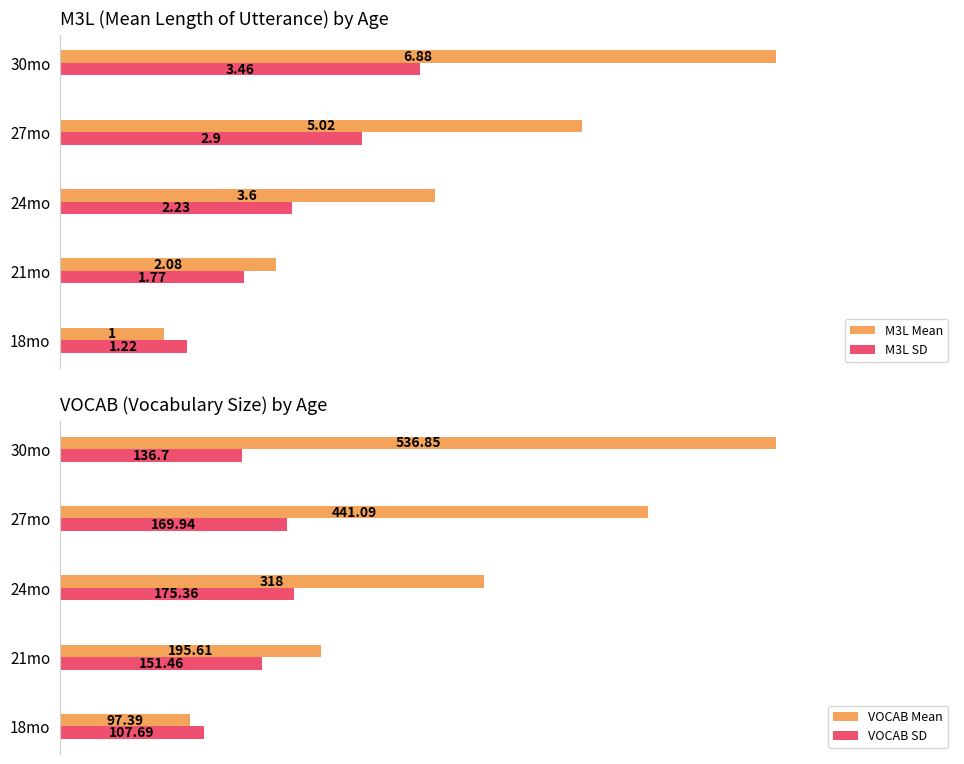

At how many categories does at least one series exceed 495?

1